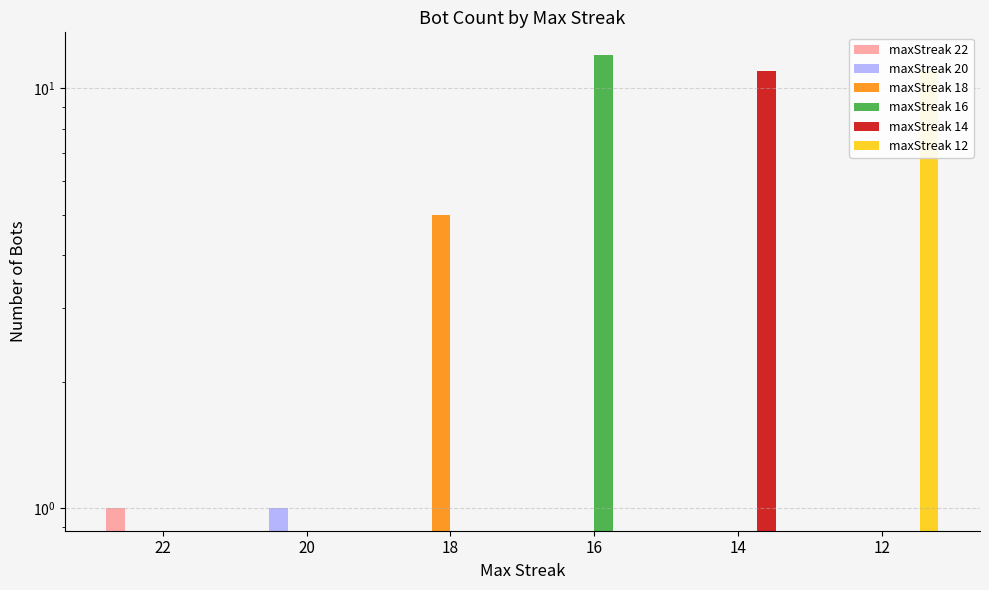

Is it true that maxStreak 20 equals 0 at 16?

True